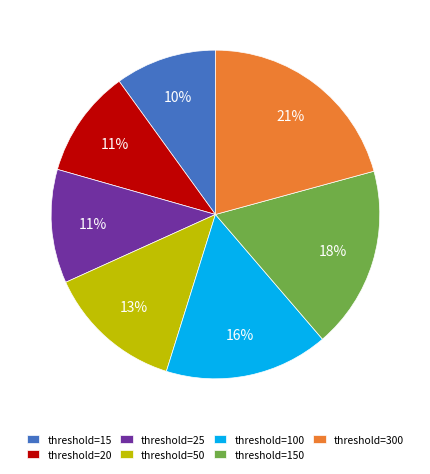

To the nearest percent, what portion does threshold=150 represent?

18%